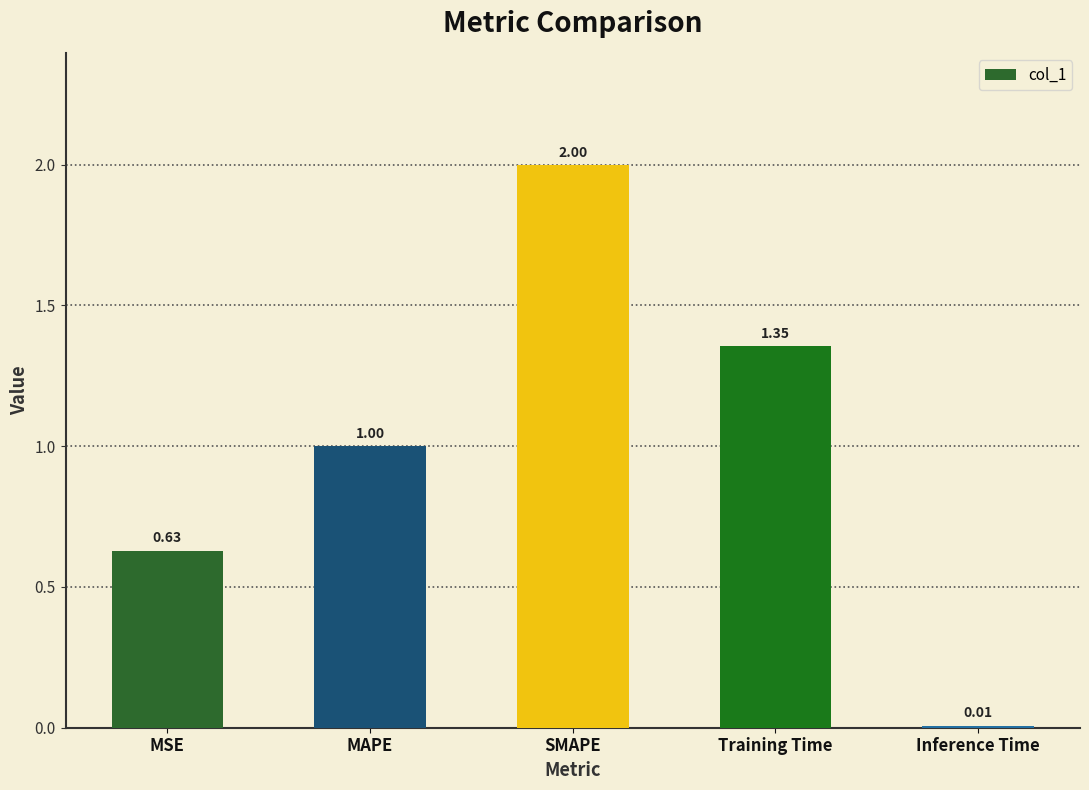

Count the number of categories in the chart.

5